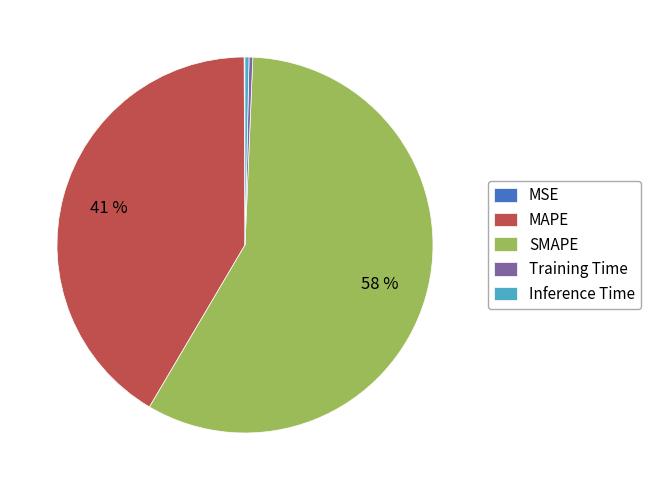

The Inference Time slice represents 0% of the pie. True or false?

True